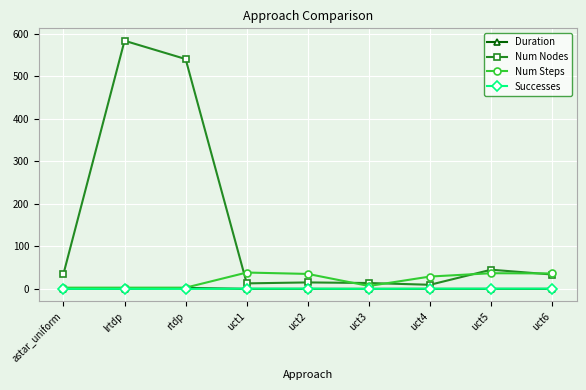

True or false: Num Nodes has a value of 583.8 at lrtdp.

True